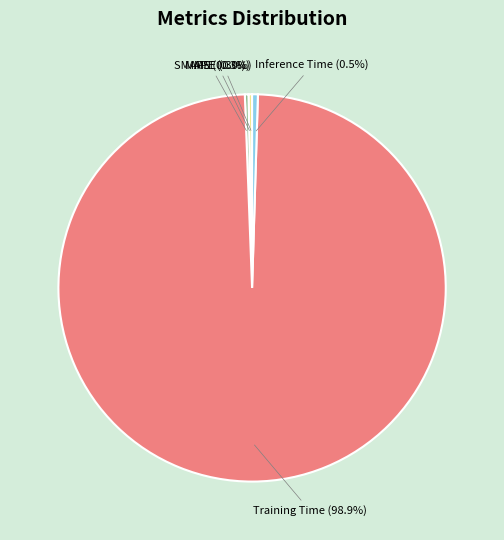

What is the largest slice in the pie chart?

Training Time